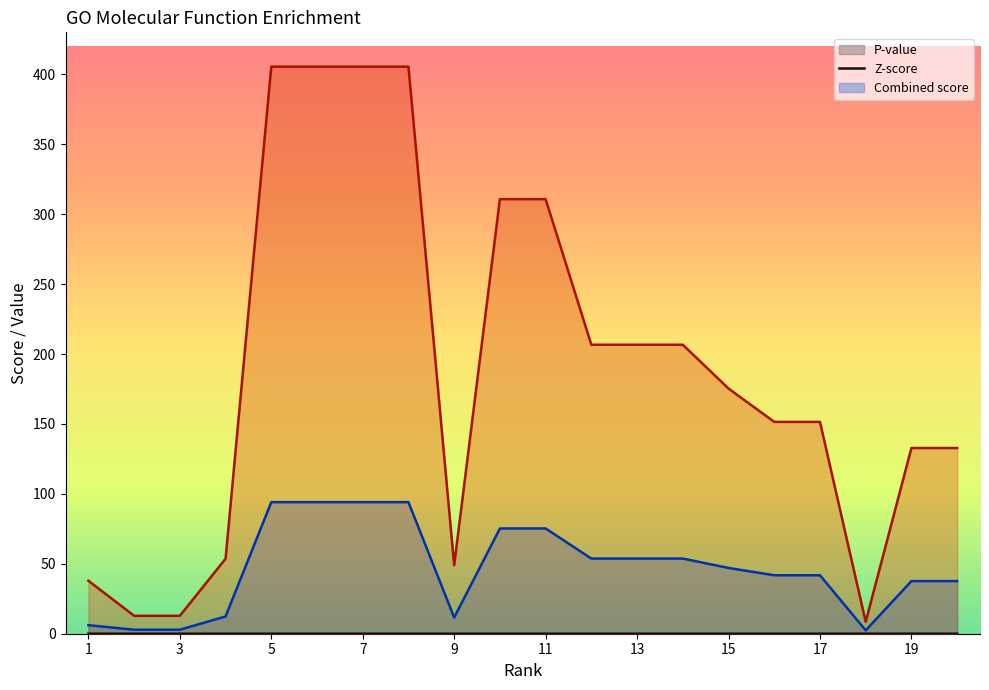

Reading left to right, transcribe all the data shown in this chart.

P-value: 1=0.0	2=0.0	3=0.0	4=0.0	5=0.0	6=0.0	7=0.0	8=0.0	9=0.0	10=0.0	11=0.0	12=0.0	13=0.0	14=0.0	15=0.0	16=0.0	17=0.0	18=0.0	19=0.0	20=0.0
Z-score: 1=6.1	2=2.9	3=2.9	4=12.3	5=94.1	6=94.1	7=94.1	8=94.1	9=11.6	10=75.2	11=75.2	12=53.7	13=53.7	14=53.7	15=47.0	16=41.8	17=41.8	18=2.4	19=37.6	20=37.6
Combined score: 1=37.9	2=12.8	3=12.8	4=53.6	5=405.5	6=405.5	7=405.5	8=405.5	9=49.0	10=310.7	11=310.7	12=206.6	13=206.6	14=206.6	15=175.3	16=151.5	17=151.5	18=8.5	19=132.8	20=132.8